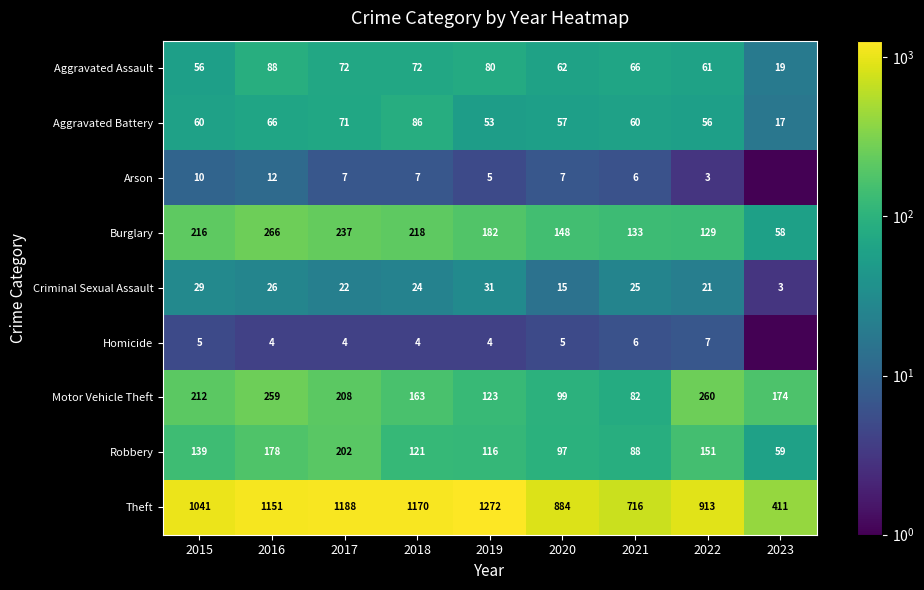

Read the Aggravated Assault value at 2021.

66.0